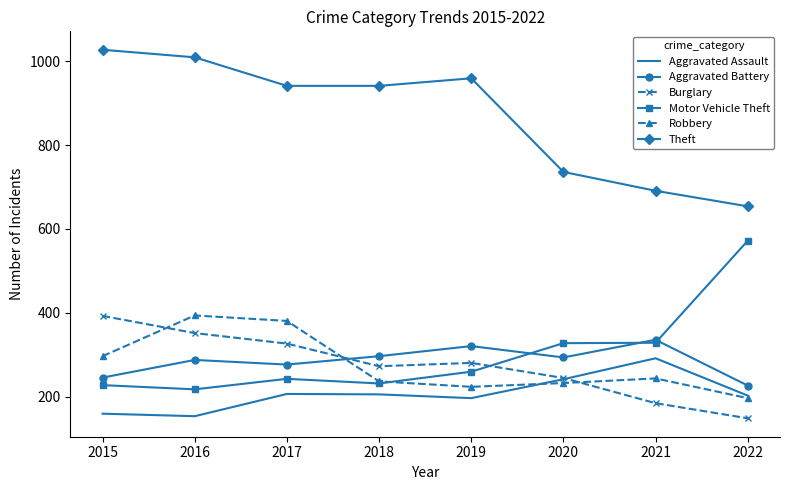

At which label does Aggravated Battery first exceed 294?

2018